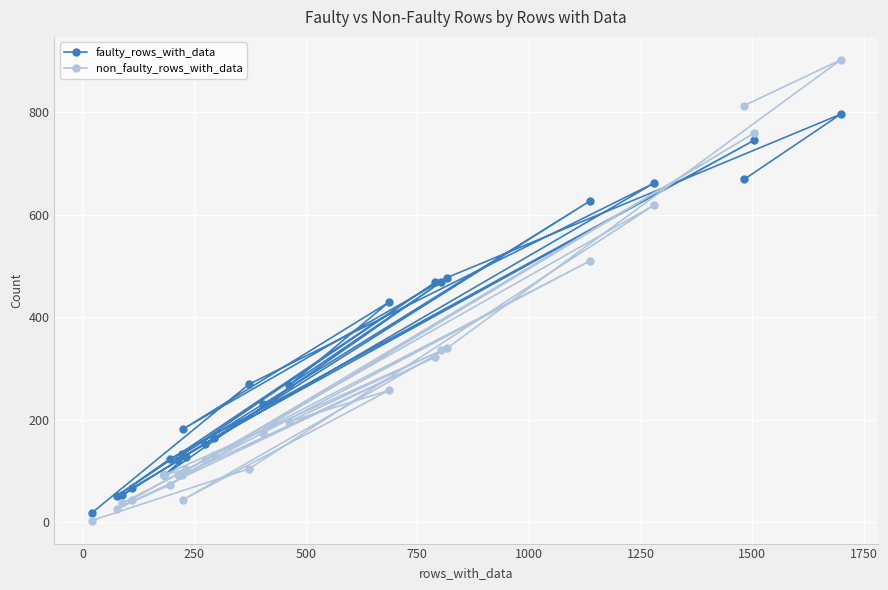

How many intersections are there between non_faulty_rows_with_data and faulty_rows_with_data?

5